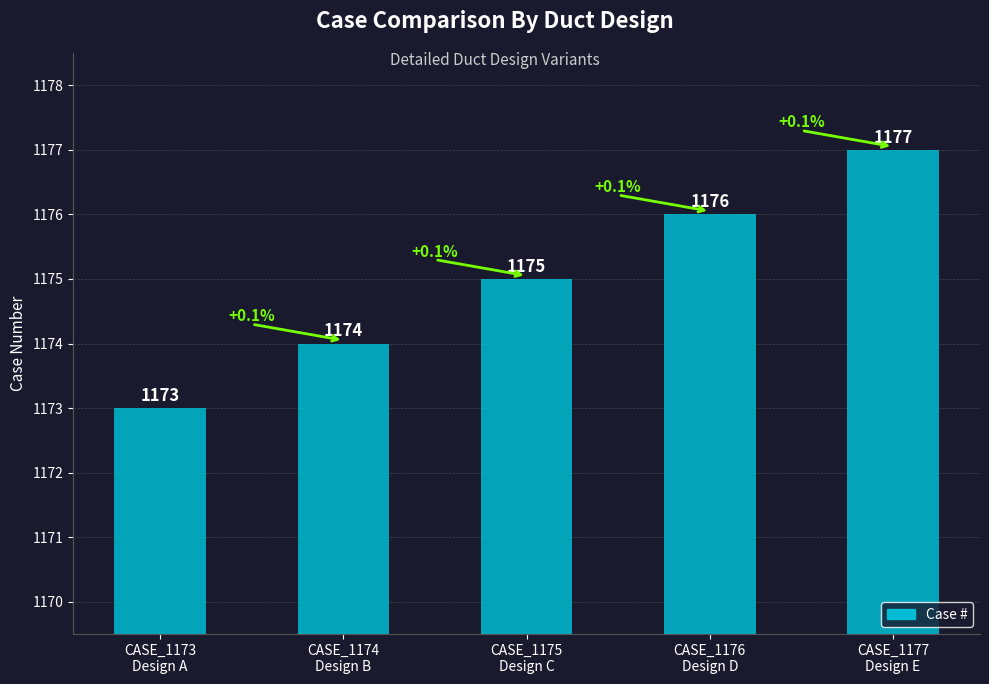

Is it true that the value at CASE_1177
Design E is 611?

False